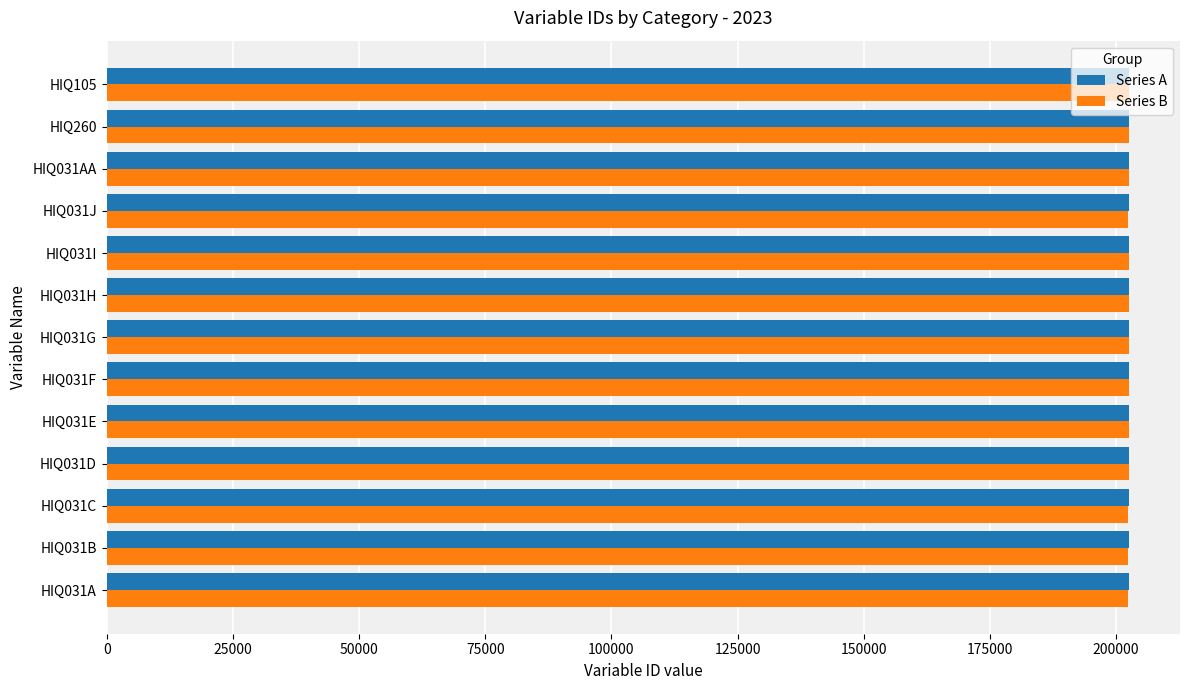

What is the total value across all series at HIQ031B?

404825